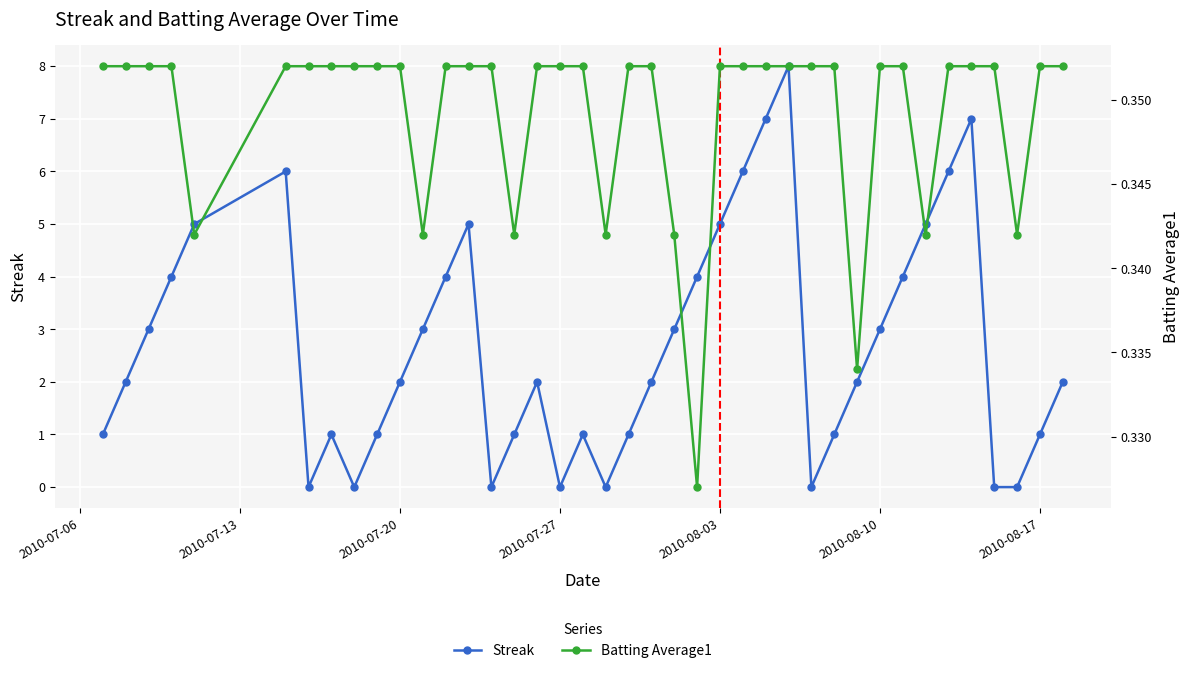

What are all the series names shown in the legend?

Streak, Batting Average1